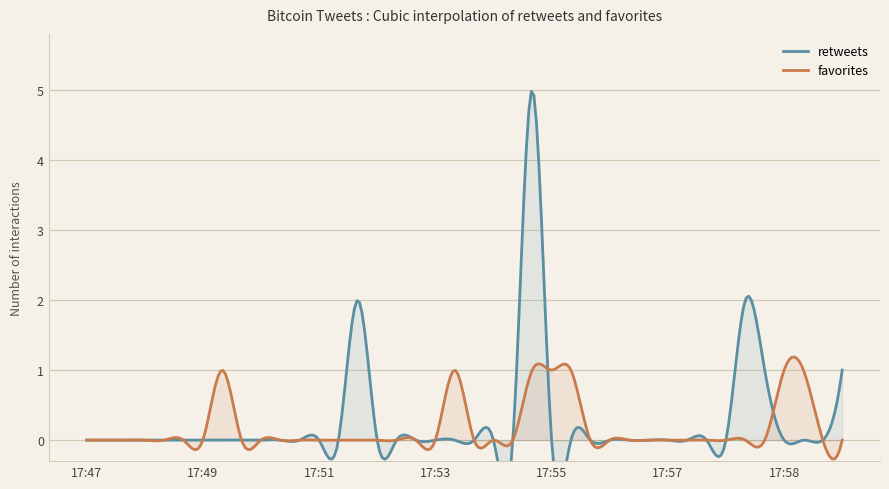

What is the minimum value for favorites?

-0.3